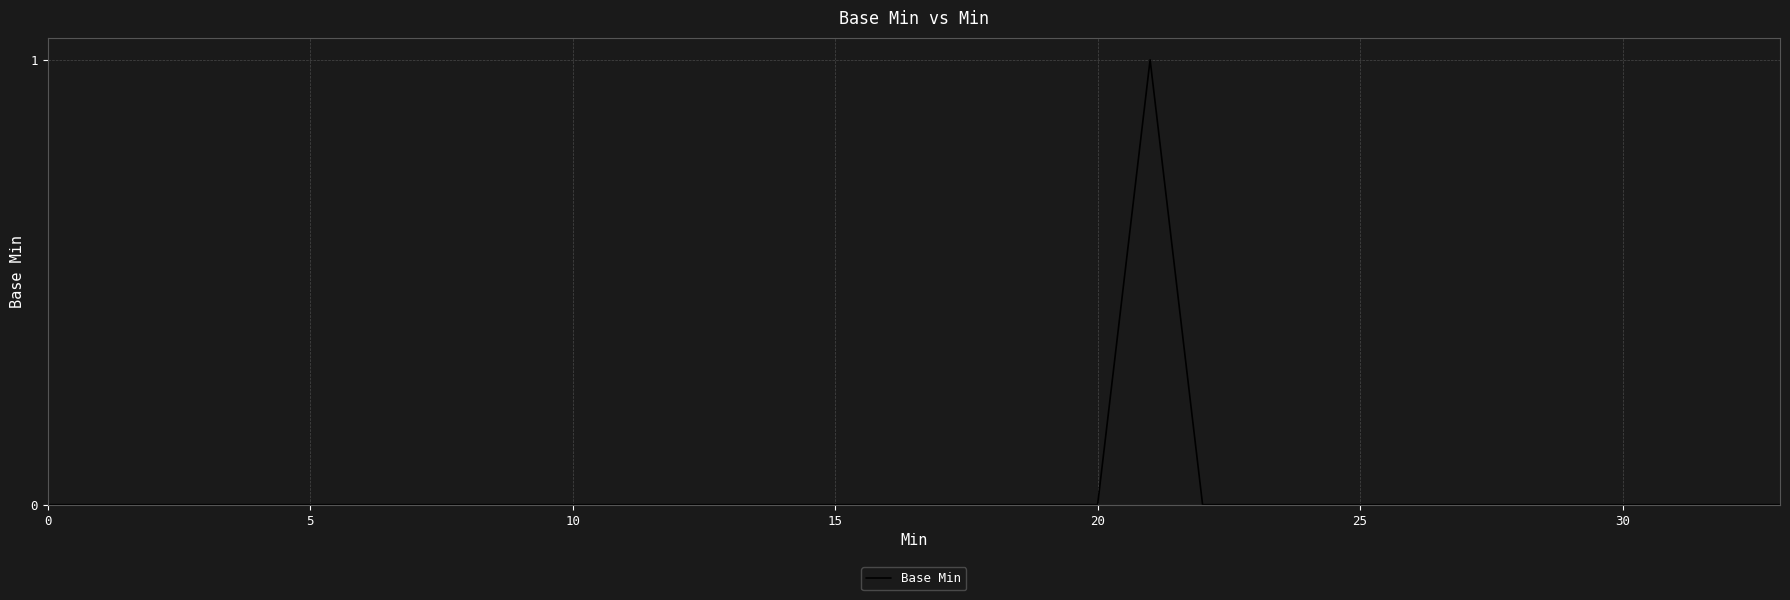

Where is the first local maximum?

21